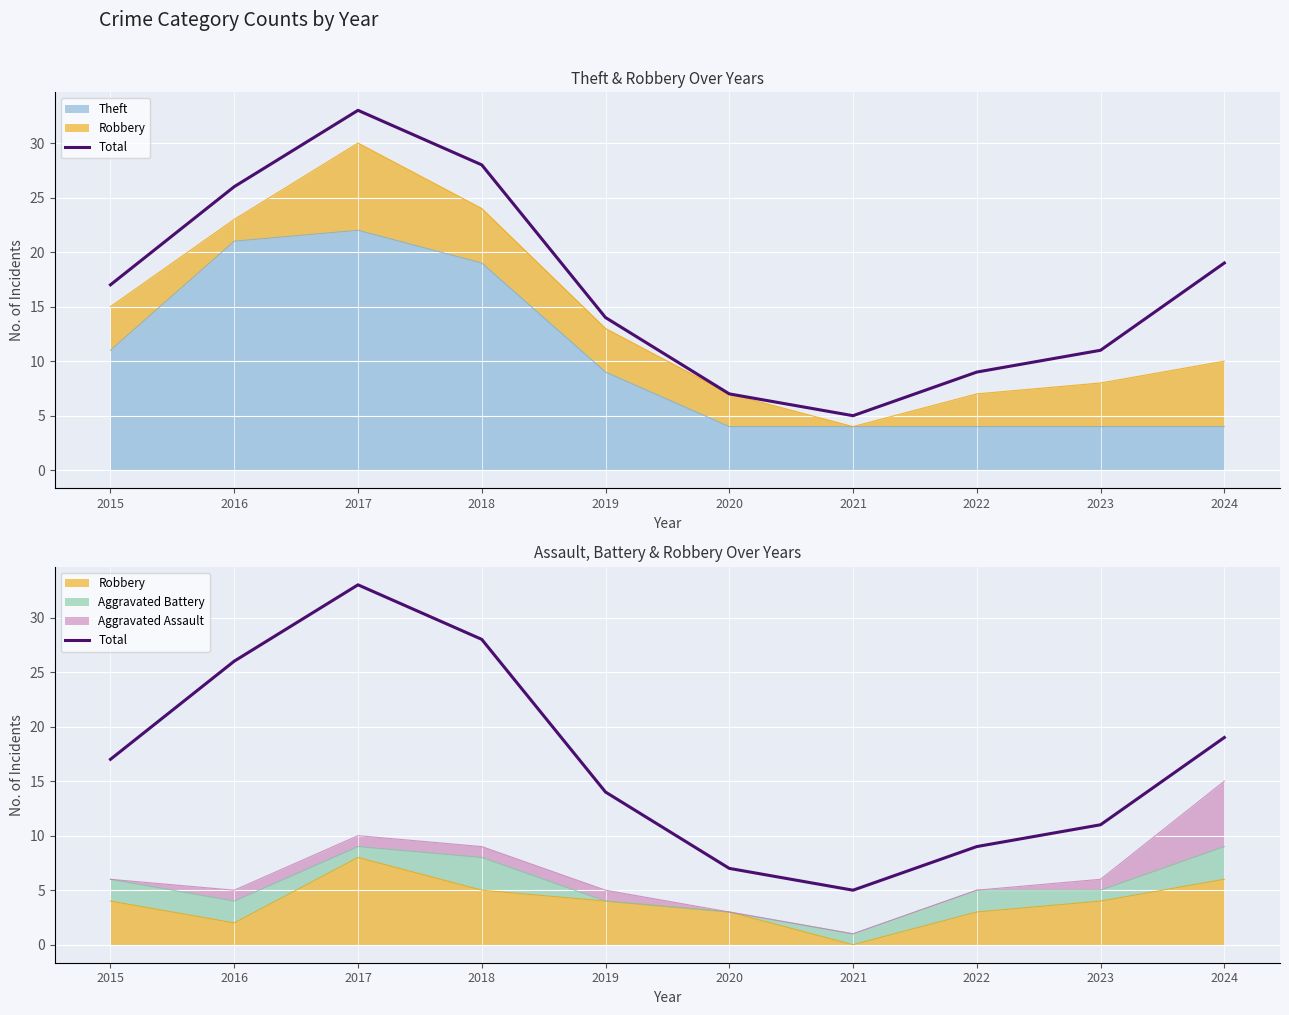

What is the sum of the values at 2021 and 2015?

22